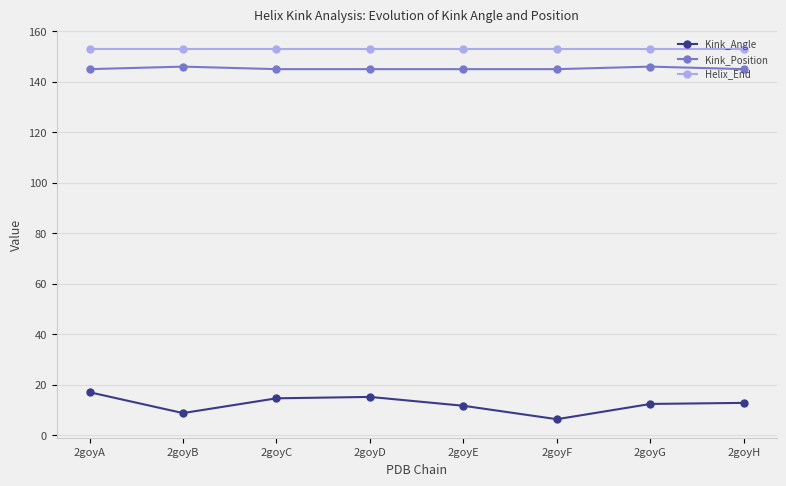

What is the minimum value for Helix_End?

153.0